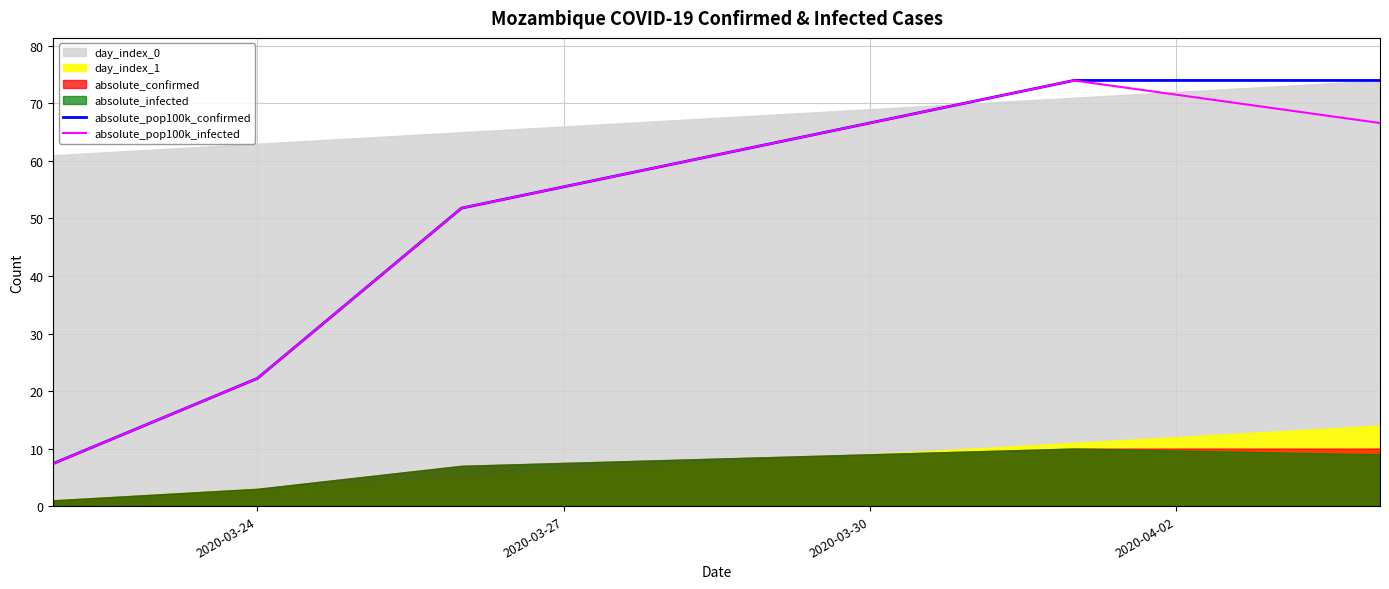

What is the minimum value for absolute_pop100k_infected?

7.4